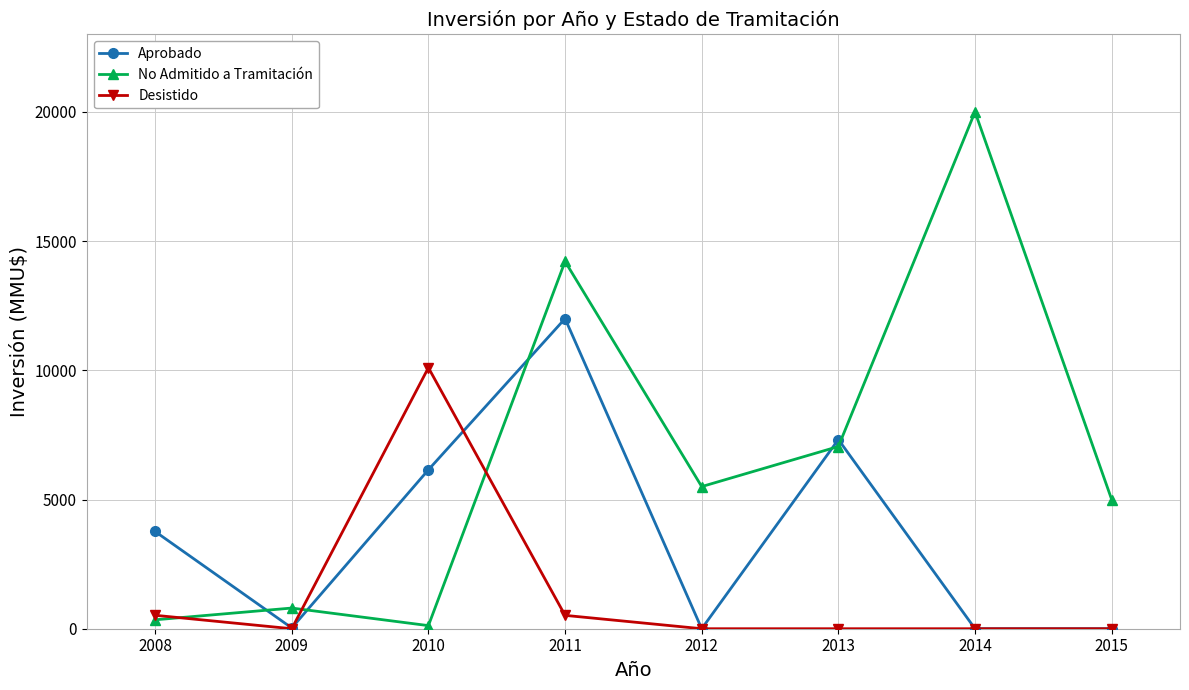

How many interior local valleys does the No Admitido a Tramitación series have?

2